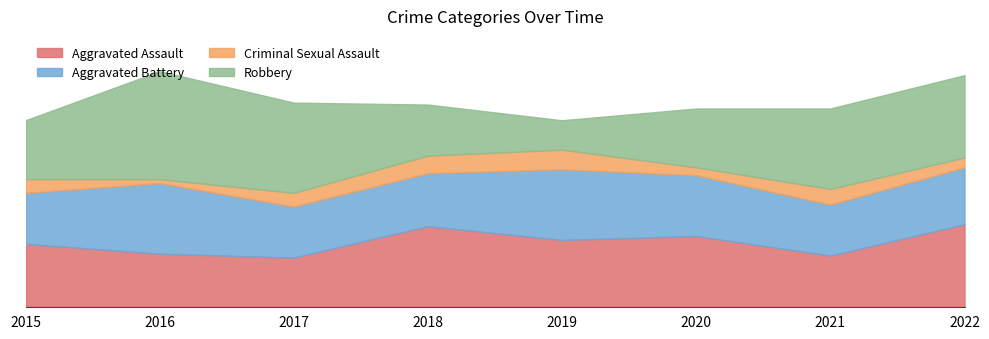

What is the value of the Robbery point at the 8th from the left?

42